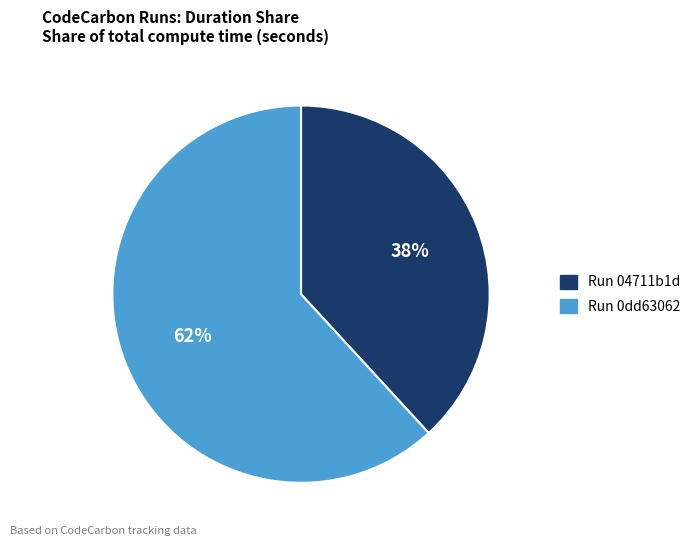

The Run 04711b1d slice represents 38% of the pie. True or false?

True